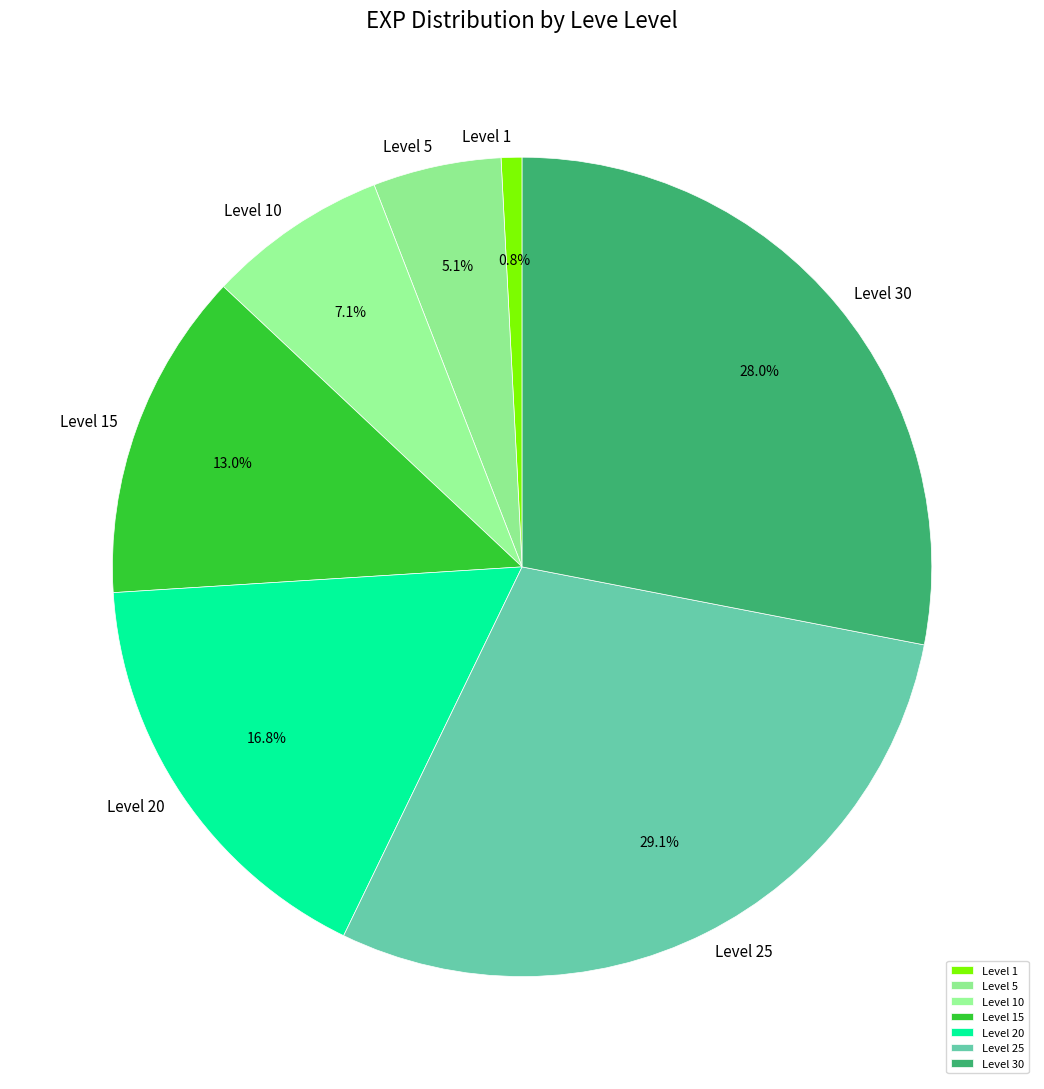

How much of the chart is everything except Level 10?

92.9%